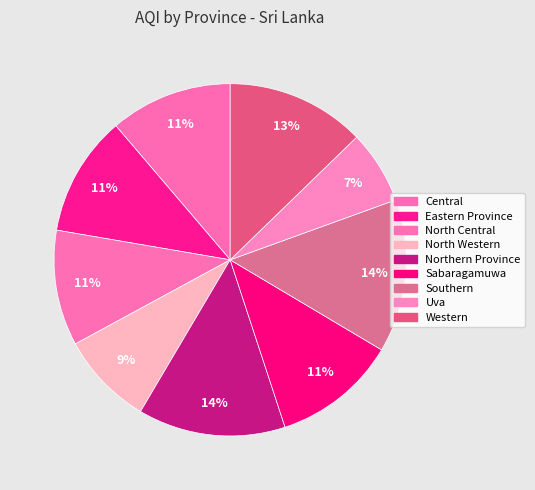

Count the number of slices in the pie.

9